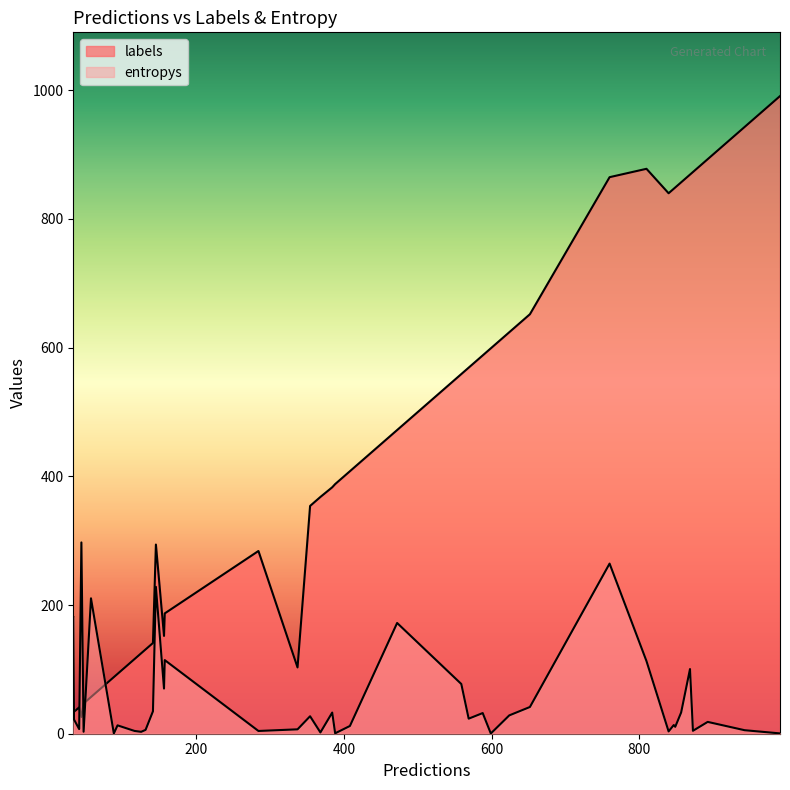

How many lines are shown in the chart?

2